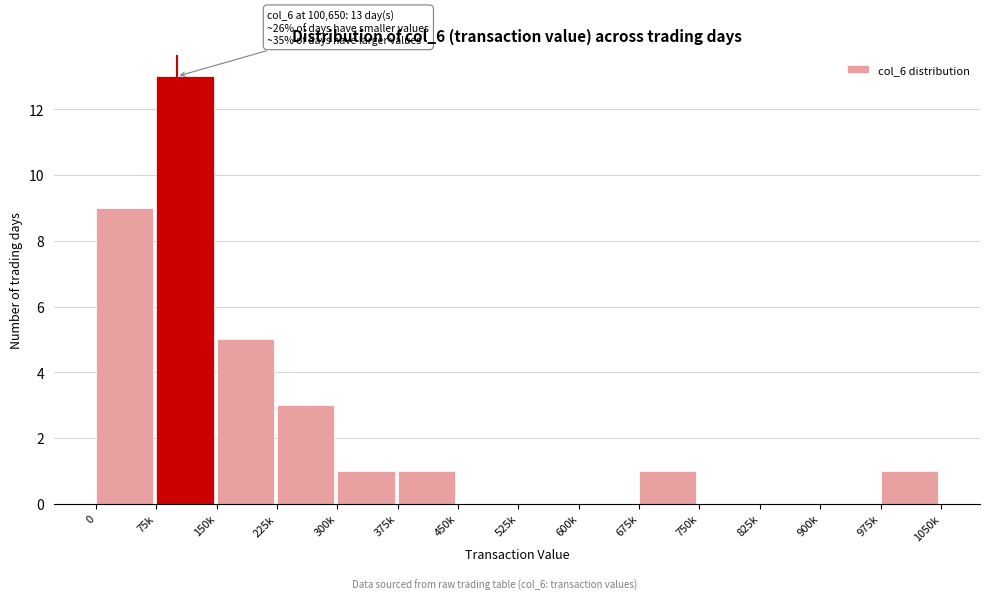

Reading left to right, transcribe all the data shown in this chart.

0=9	75k=13	150k=5	225k=3	300k=1	375k=1	450k=0	525k=0	600k=0	675k=1	750k=0	825k=0	900k=0	975k=1